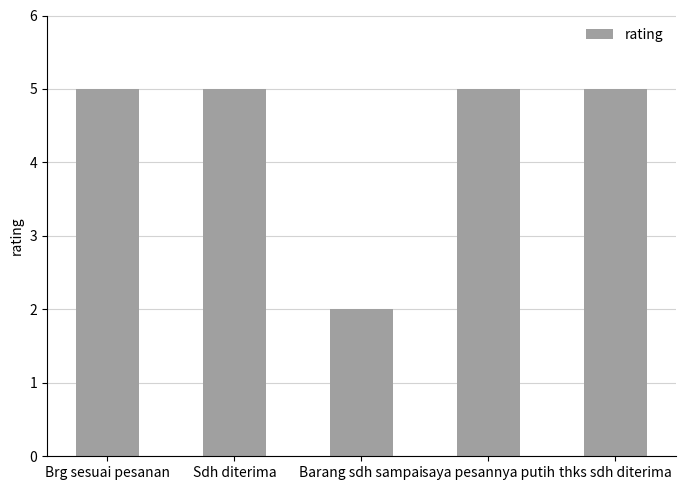

Which category has the lowest value across all series?

Barang sdh sampai